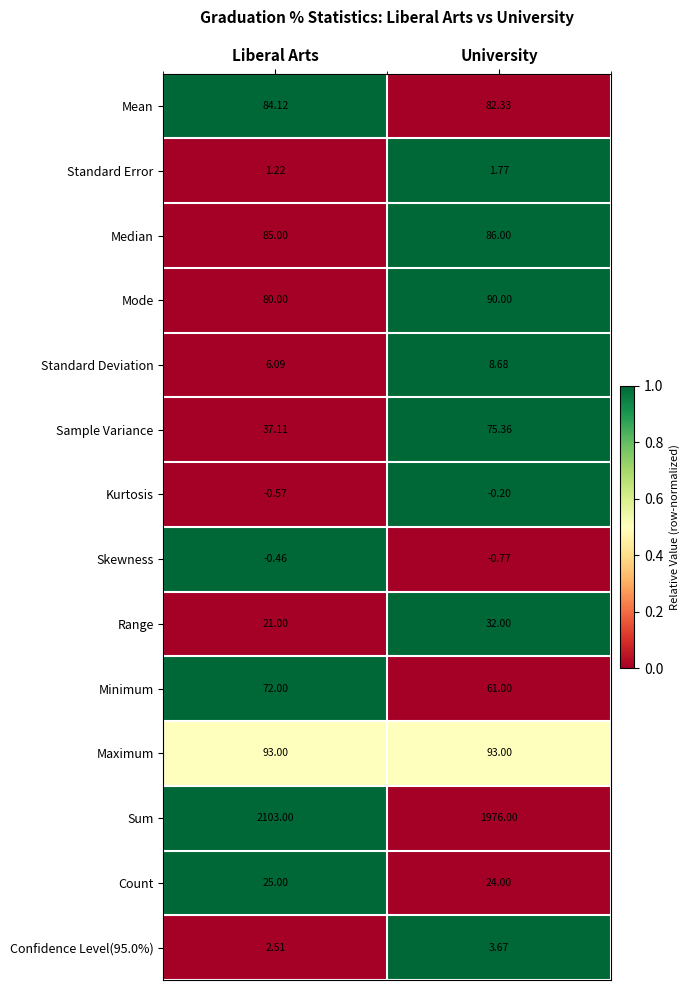

At which label does Standard Error reach its minimum?

Liberal Arts